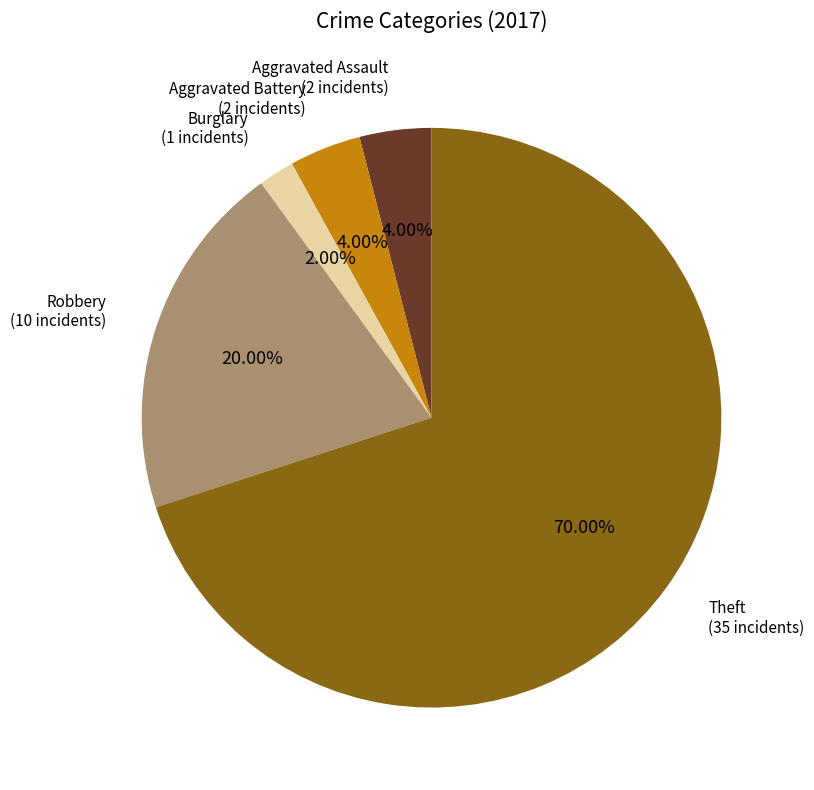

To the nearest percent, what portion does Robbery represent?

20%